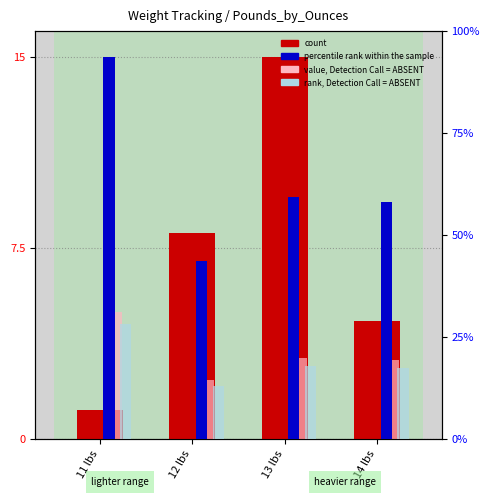

Which series has the widest spread of values?

percentile rank within the sample